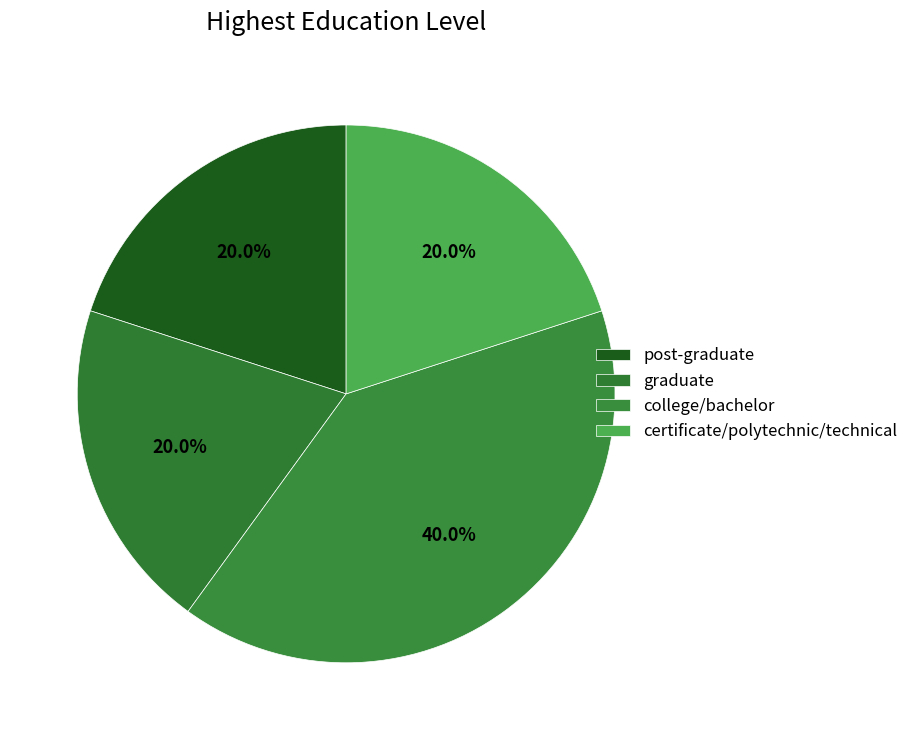

What is the largest slice in the pie chart?

college/bachelor